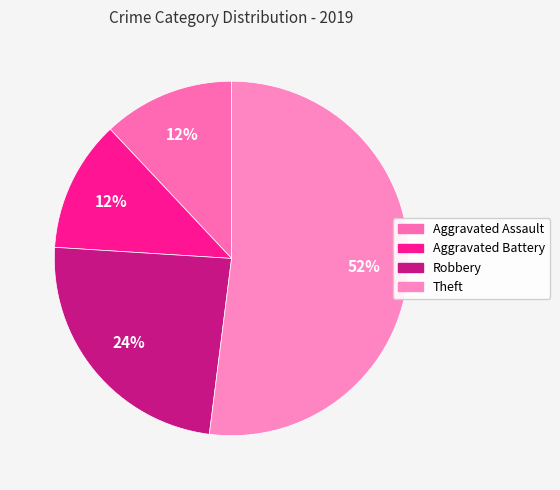

What is the smallest slice in the pie chart?

Aggravated Assault